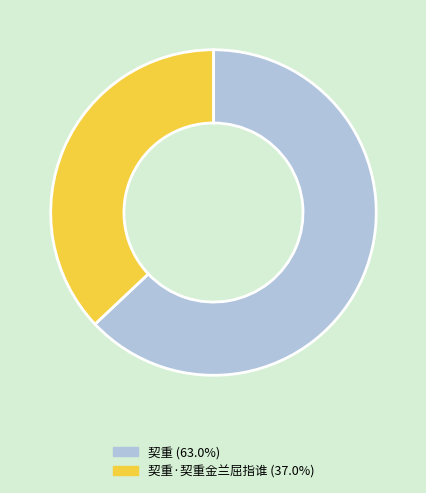

Is there any slice that represents more than half of the pie?

Yes